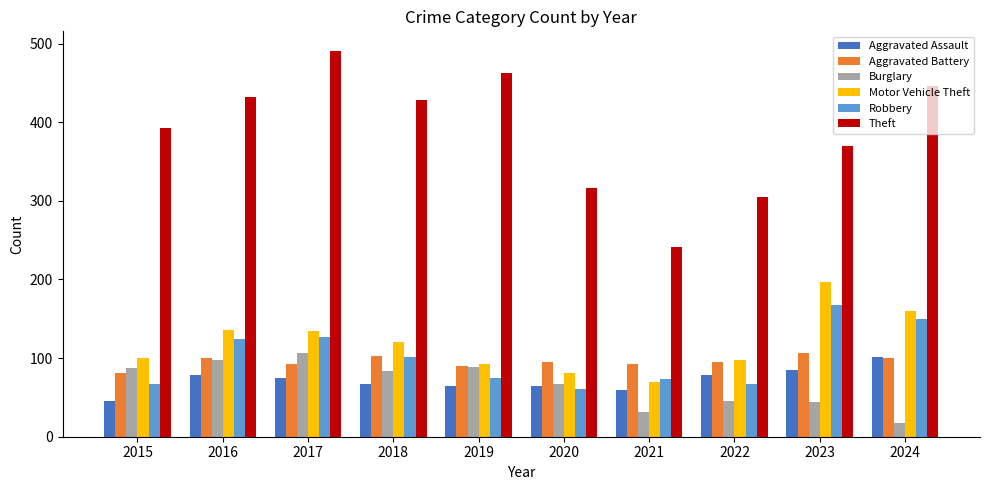

What is the sum of all Aggravated Battery values?

954